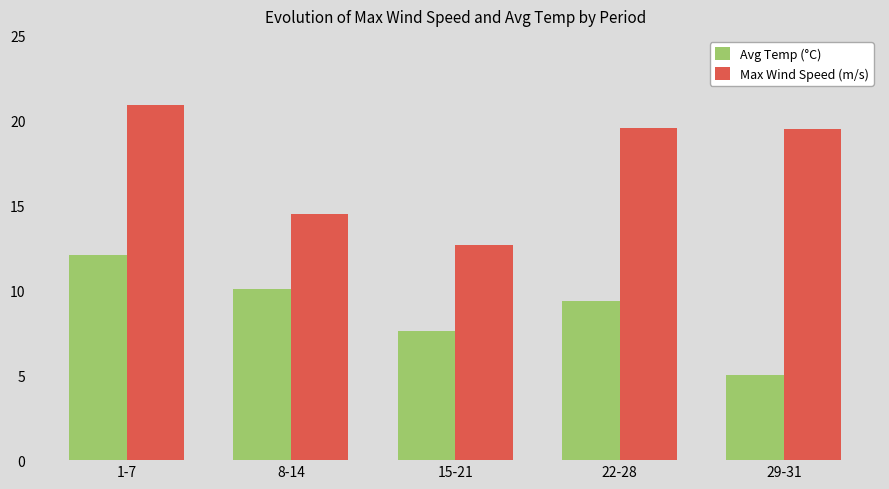

At which label is Max Wind Speed (m/s) closest to 16?

8-14